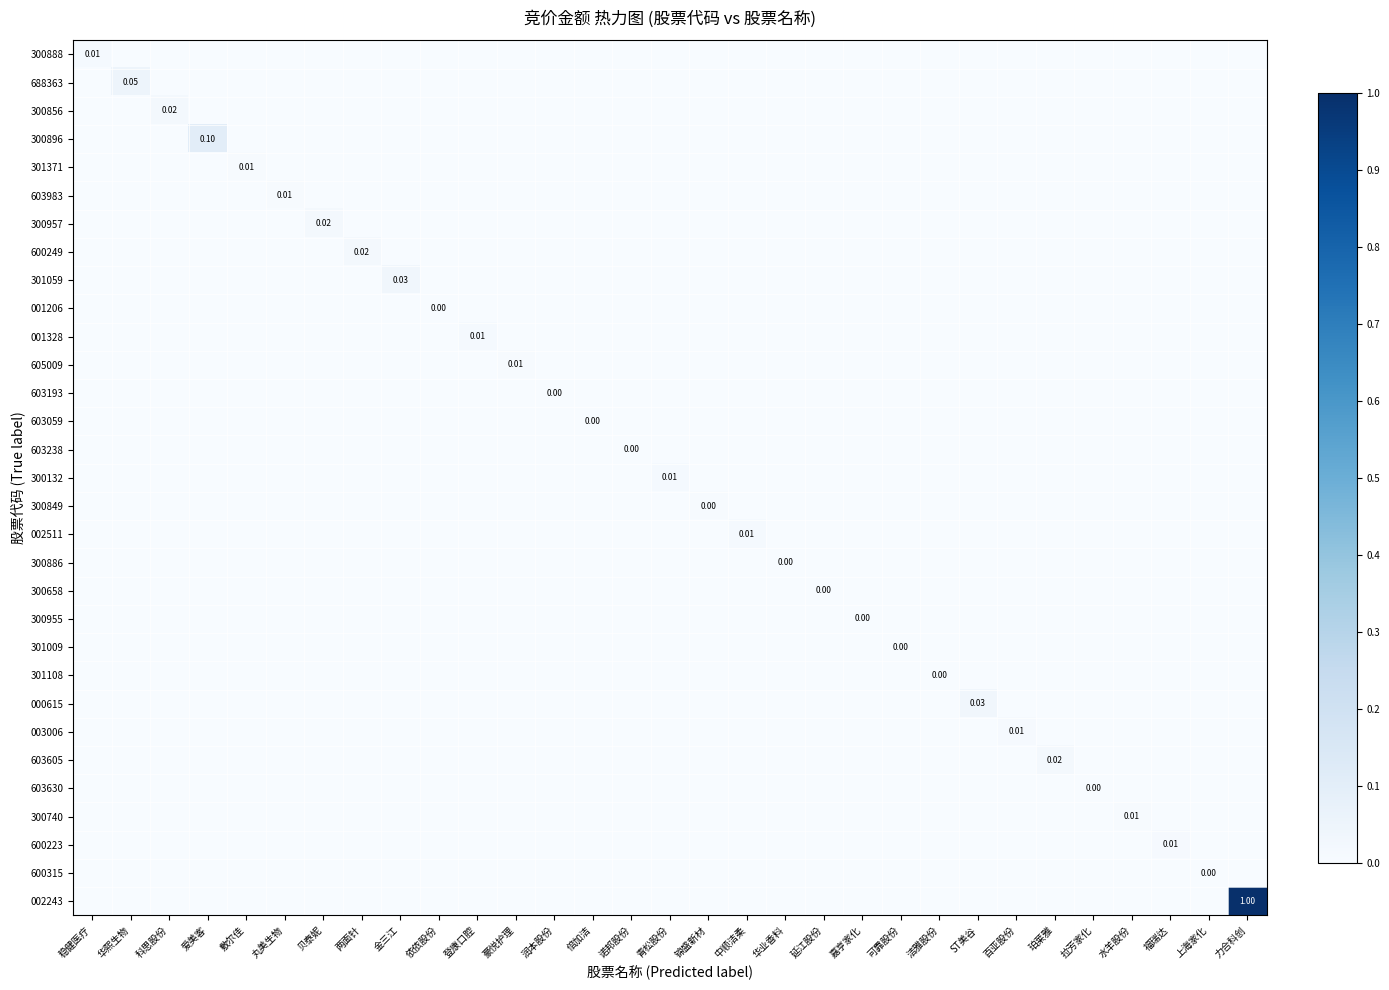

The 600315 series shows 0.0 at 豪悦护理. True or false?

True